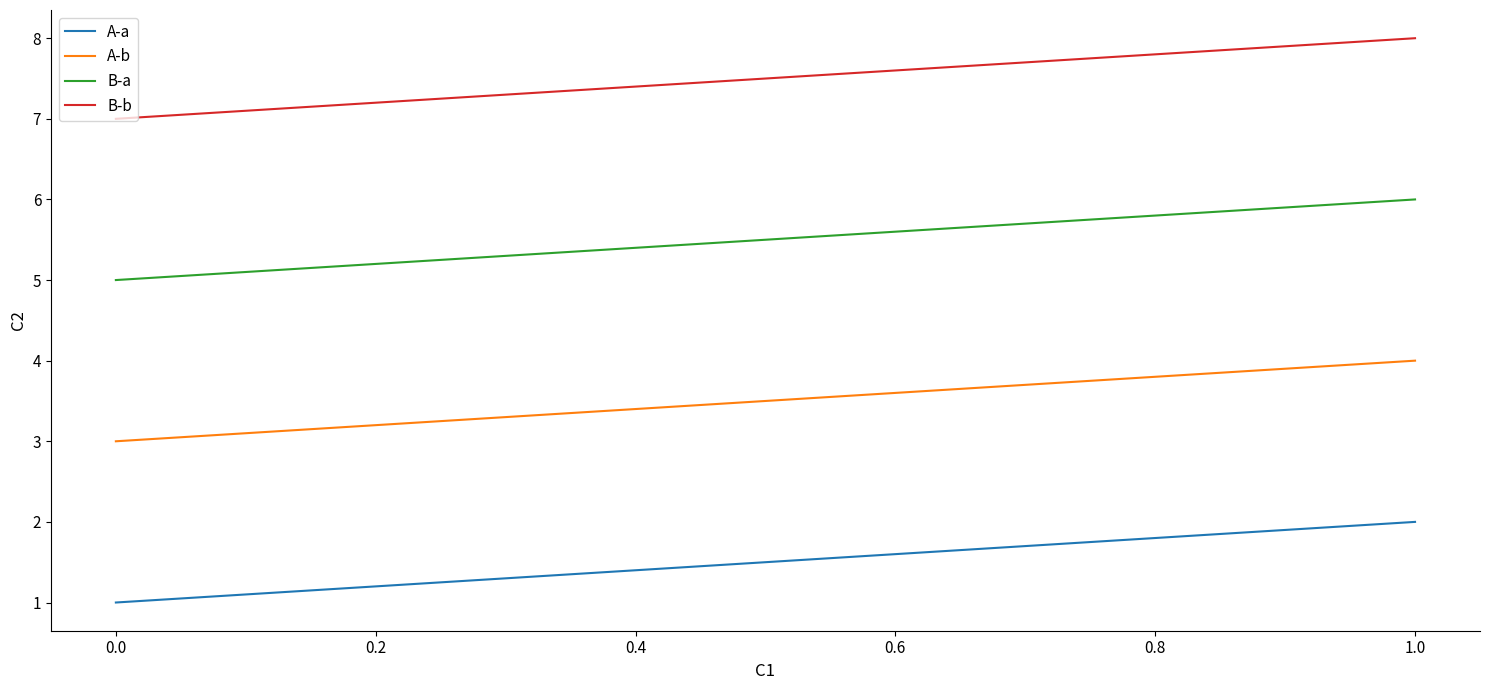

Is the value of A-b at 1.0 greater than the value of A-a at 0.0?

Yes